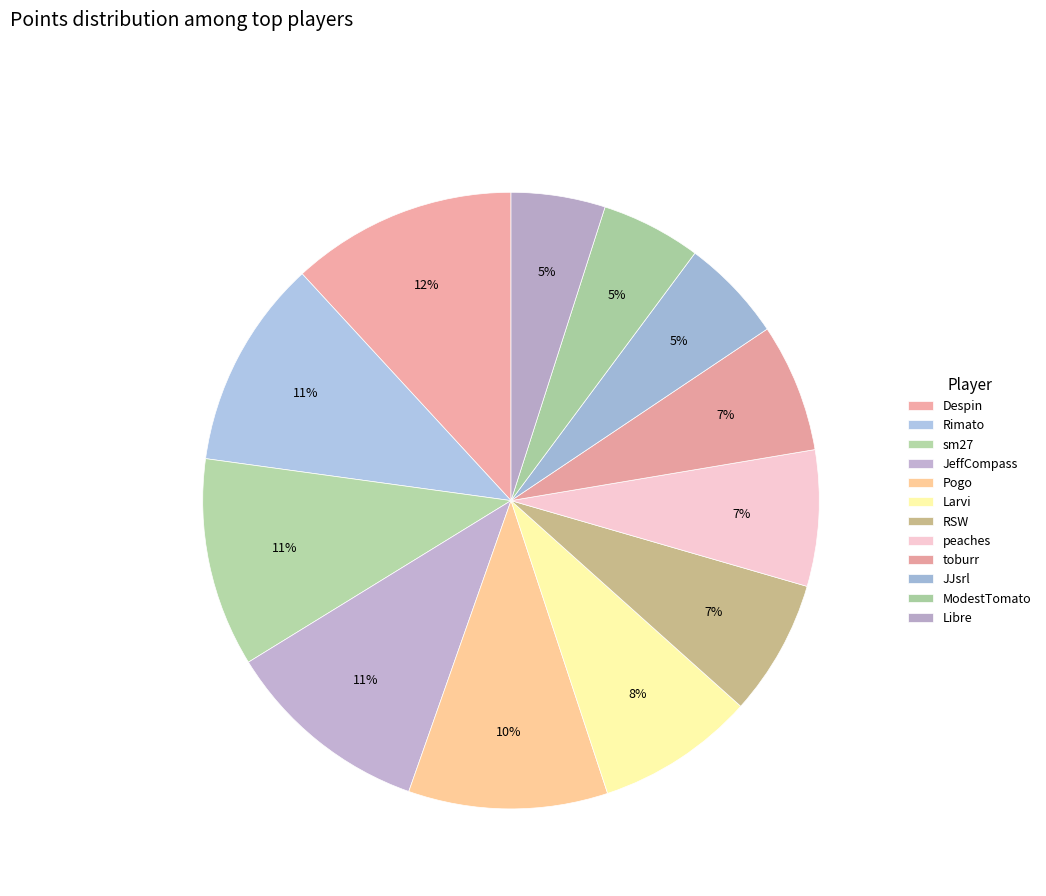

Is there a majority slice in this chart?

No